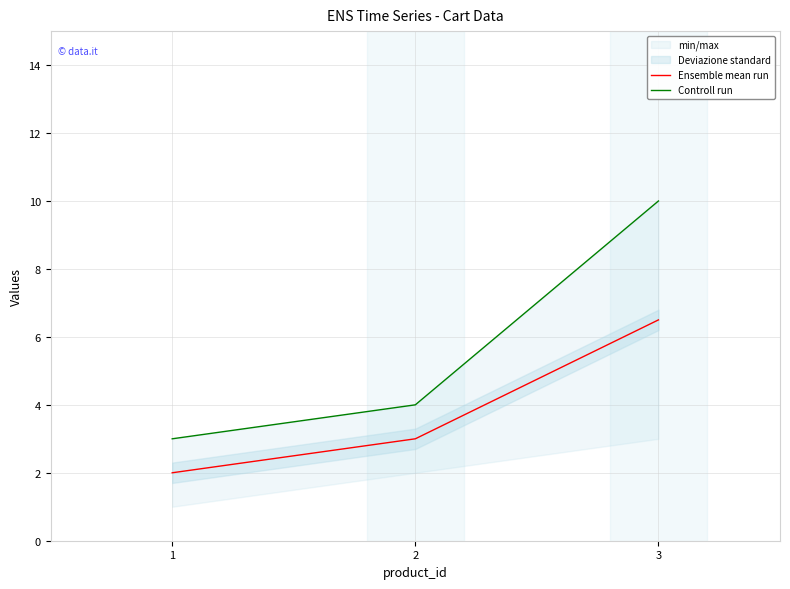

At which category is the sum across all series the highest?

3